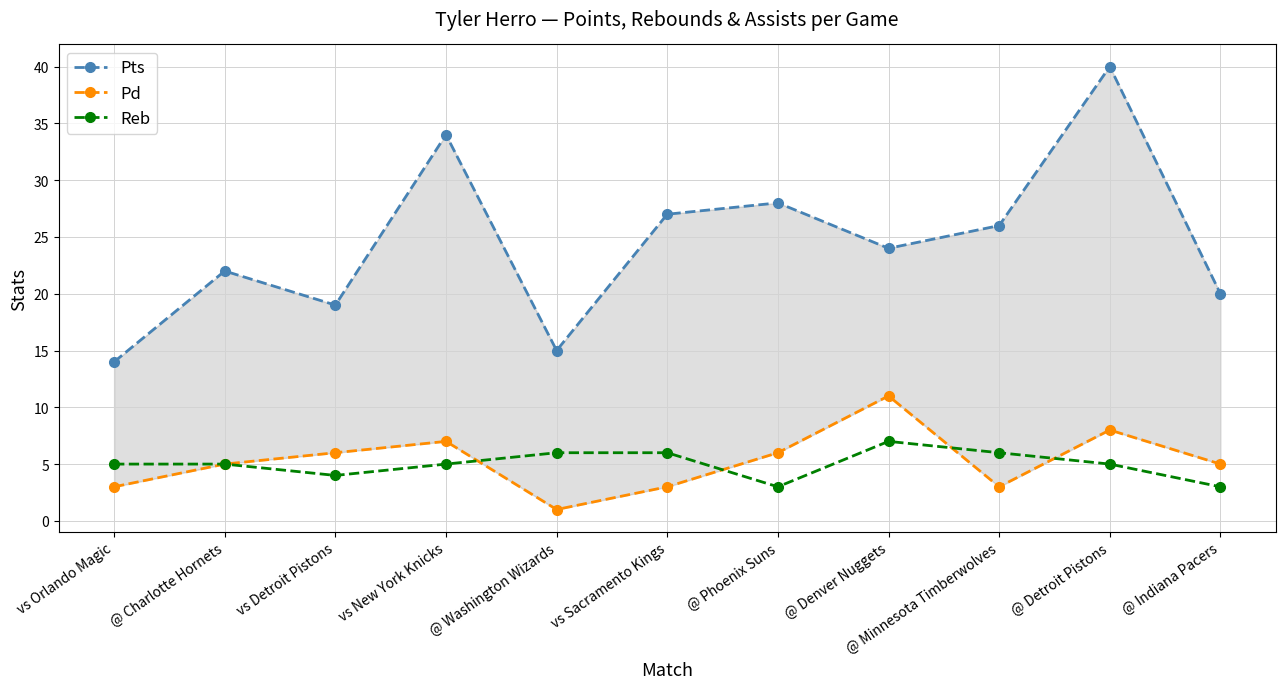

True or false: Pts has more than 1 interior local peaks.

True